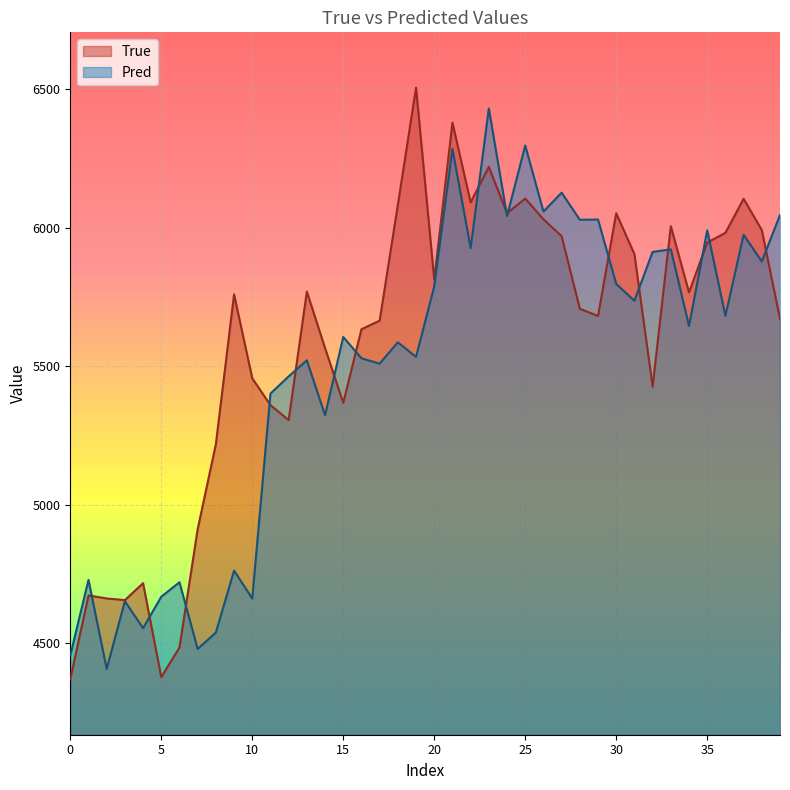

Which series has the widest spread of values?

True